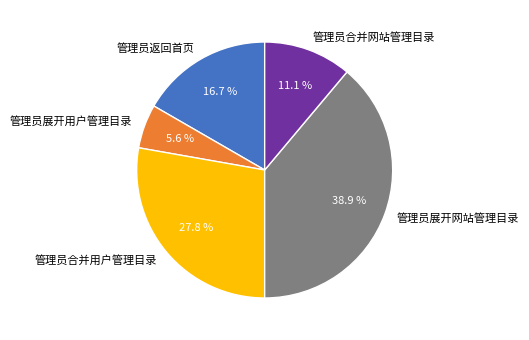

To the nearest percent, what is the difference between the 管理员展开网站管理目录 and 管理员合并网站管理目录 slice percentages?

28%